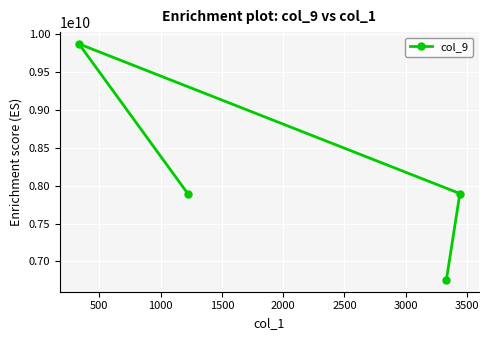

What is the sum of all values?

32422001109